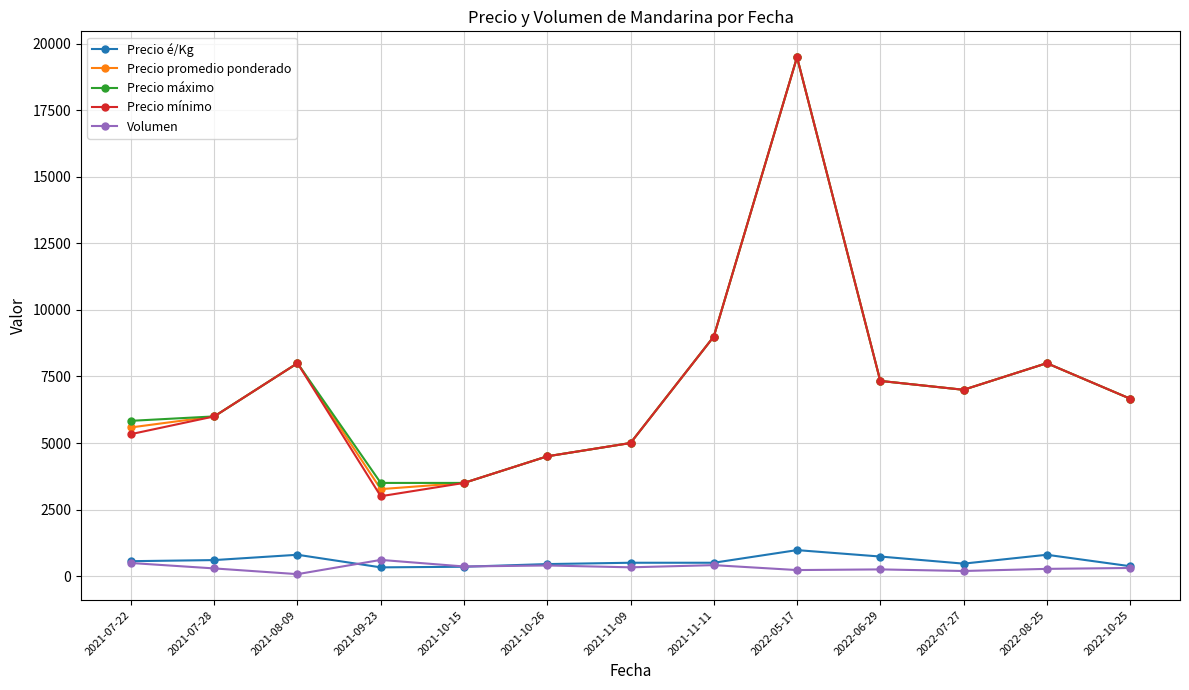

What is the spread (max minus min) of values at 2021-07-22?

5343.3